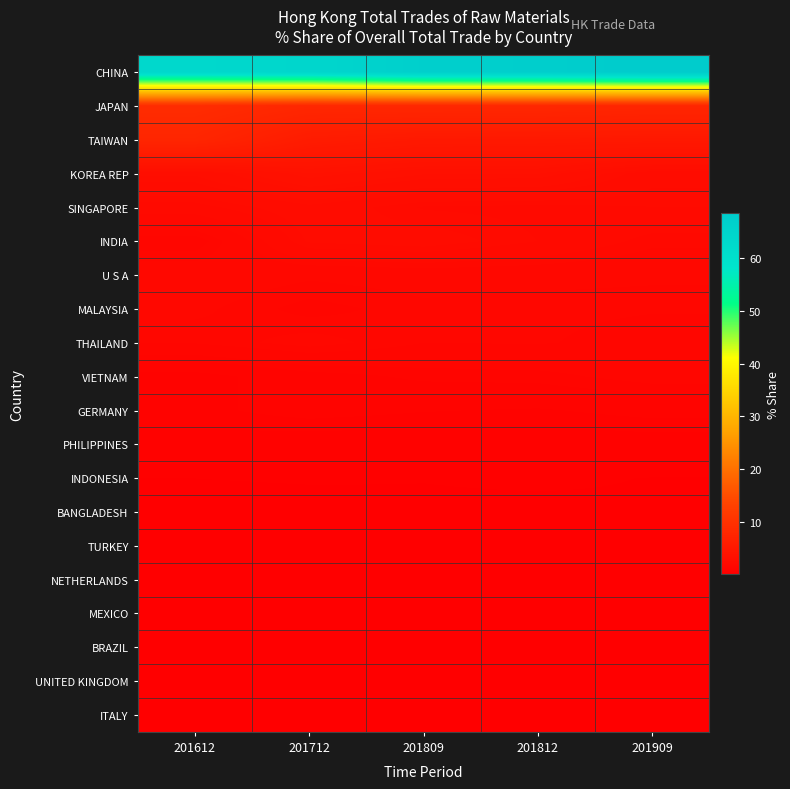

Reading left to right, transcribe all the data shown in this chart.

CHINA: 201612=63.5	201712=64.2	201809=66.9	201812=67.3	201909=68.6
JAPAN: 201612=8.9	201712=7.9	201809=7.9	201812=7.9	201909=7.7
TAIWAN: 201612=7.6	201712=5.6	201809=5.2	201812=5.1	201909=5.0
KOREA REP: 201612=2.9	201712=3.7	201809=3.3	201812=3.3	201909=2.6
SINGAPORE: 201612=2.3	201712=2.7	201809=2.3	201812=2.3	201909=2.4
INDIA: 201612=1.4	201712=2.5	201809=2.6	201812=2.4	201909=2.0
U S A: 201612=1.9	201712=1.7	201809=1.8	201812=1.8	201909=1.7
MALAYSIA: 201612=1.7	201712=1.5	201809=1.6	201812=1.6	201909=1.6
THAILAND: 201612=1.6	201712=1.8	201809=1.6	201812=1.6	201909=1.5
VIETNAM: 201612=0.8	201712=1.1	201809=1.2	201812=1.2	201909=1.4
GERMANY: 201612=0.8	201712=1.0	201809=0.9	201812=0.9	201909=1.0
PHILIPPINES: 201612=0.7	201712=0.6	201809=0.6	201812=0.6	201909=0.6
INDONESIA: 201612=0.4	201712=0.4	201809=0.4	201812=0.4	201909=0.3
BANGLADESH: 201612=0.2	201712=0.2	201809=0.3	201812=0.3	201909=0.3
TURKEY: 201612=0.1	201712=0.2	201809=0.2	201812=0.3	201909=0.3
NETHERLANDS: 201612=0.1	201712=0.1	201809=0.1	201812=0.1	201909=0.2
MEXICO: 201612=0.2	201712=0.2	201809=0.2	201812=0.2	201909=0.2
BRAZIL: 201612=0.1	201712=0.1	201809=0.1	201812=0.1	201909=0.2
UNITED KINGDOM: 201612=0.3	201712=0.2	201809=0.2	201812=0.2	201909=0.2
ITALY: 201612=0.2	201712=0.1	201809=0.1	201812=0.1	201909=0.1